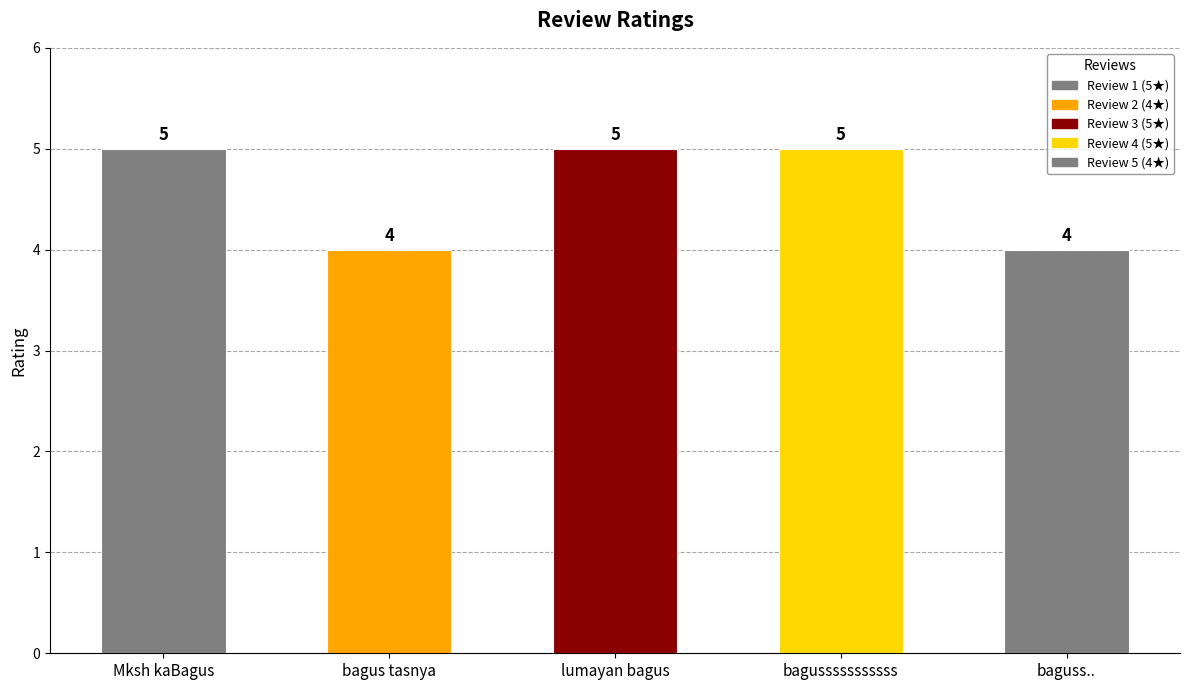

Is it true that the value at Mksh kaBagus is 5?

True